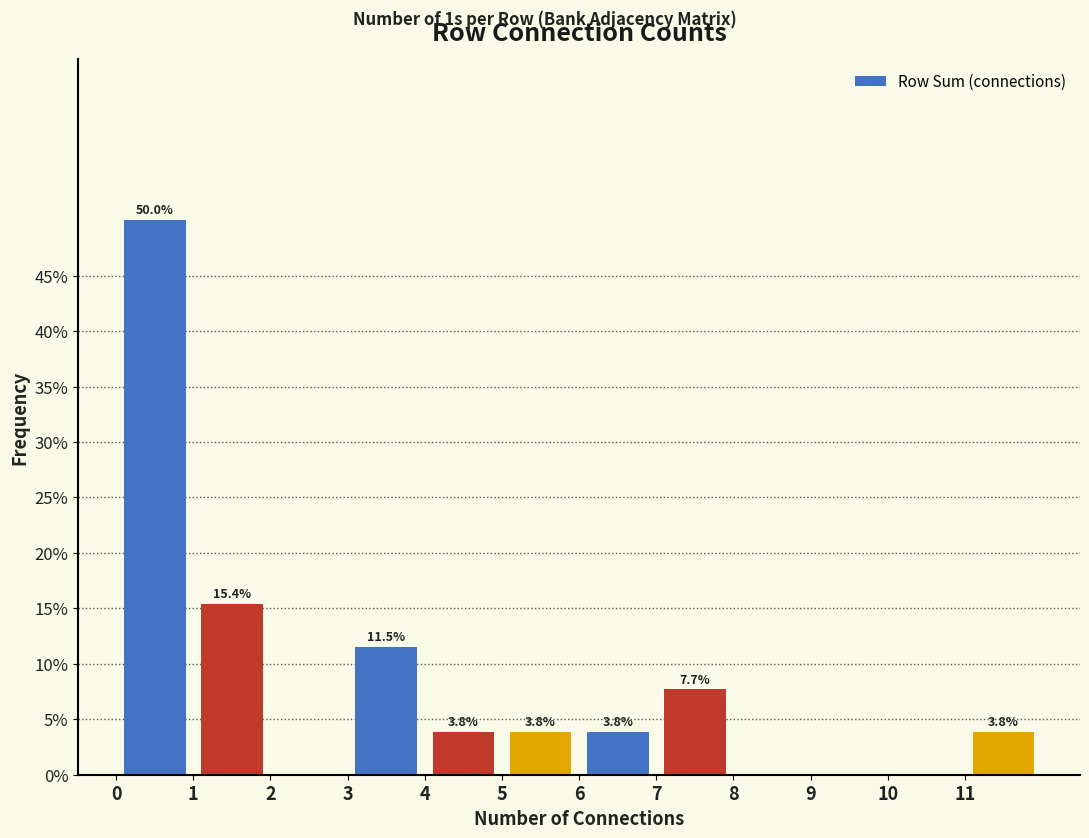

Which range on the x-axis has the tallest bar?

0 to 1